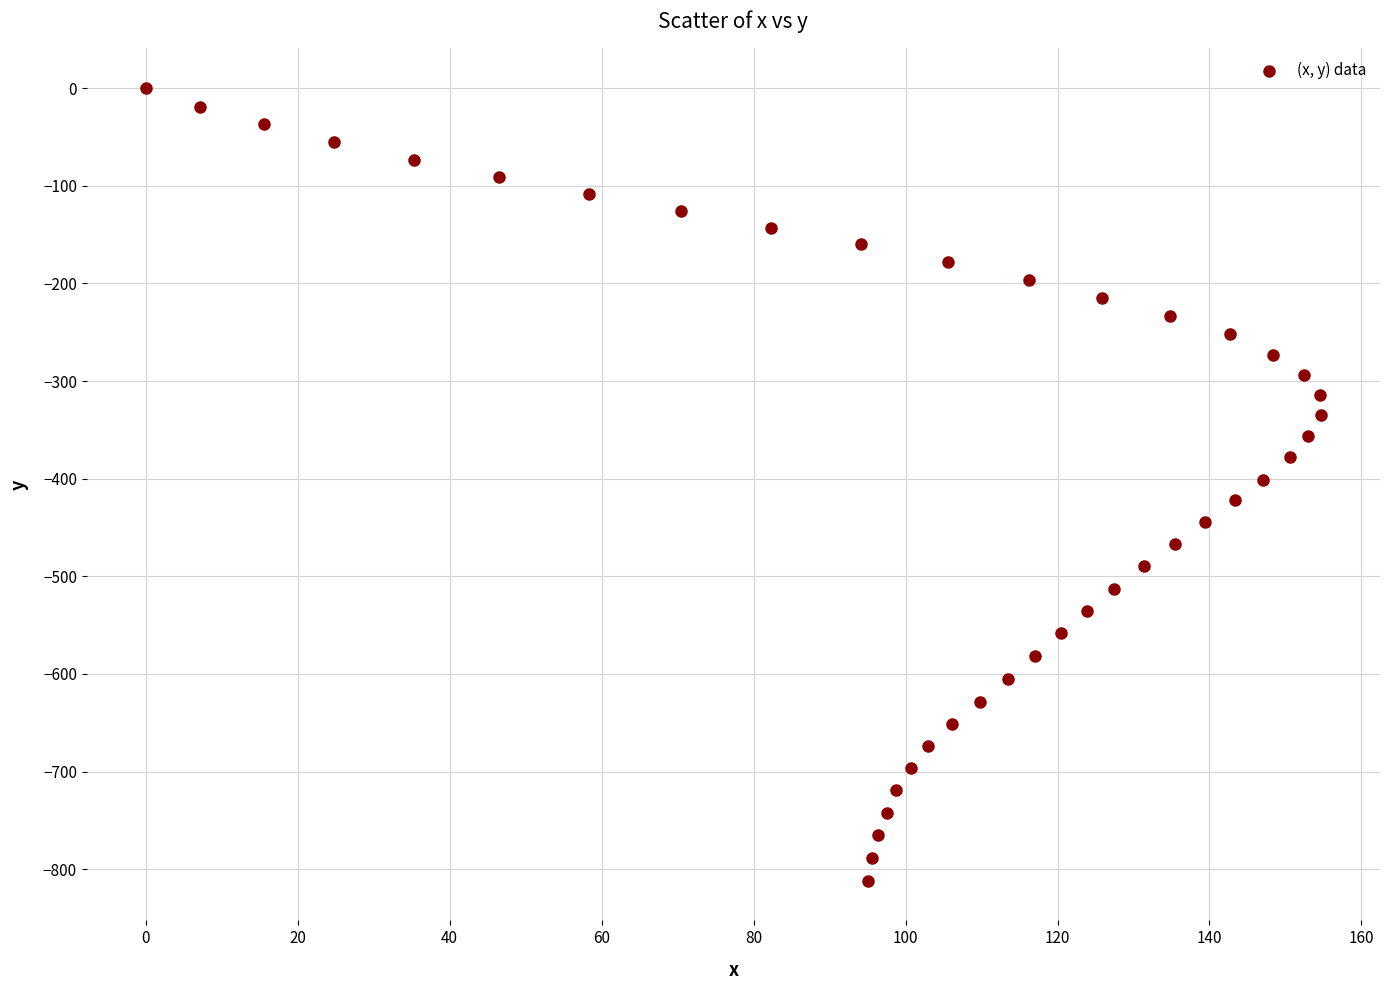

What is the range of X values (max minus min)?

154.7